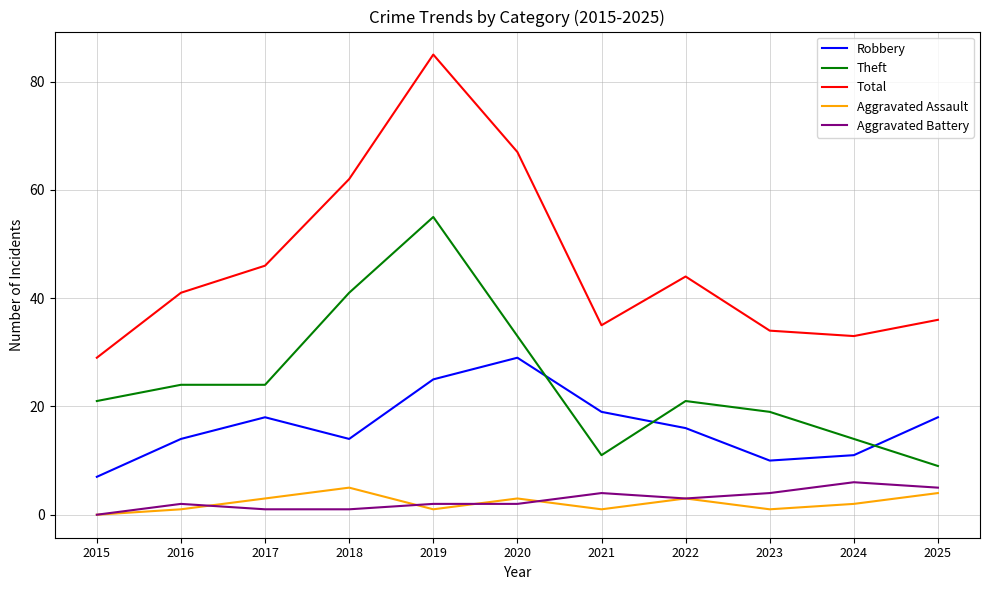

Which series changed the most between 2017 and 2020?

Total